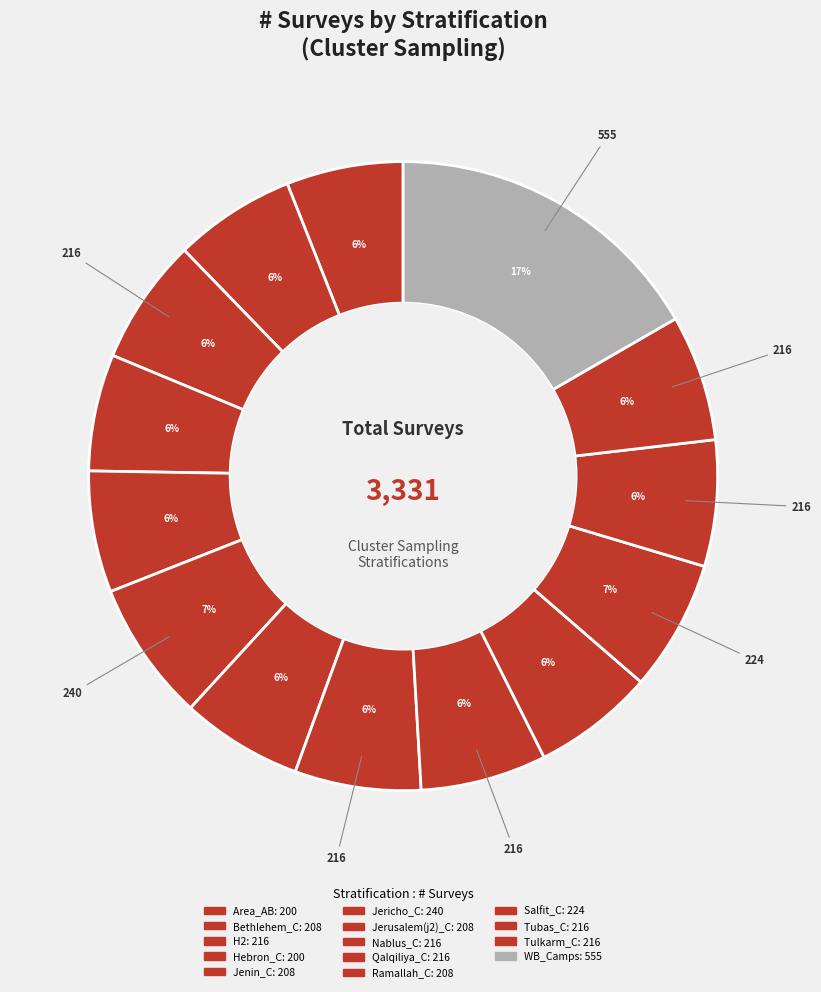

Which category has the smallest portion of the pie?

Area_AB